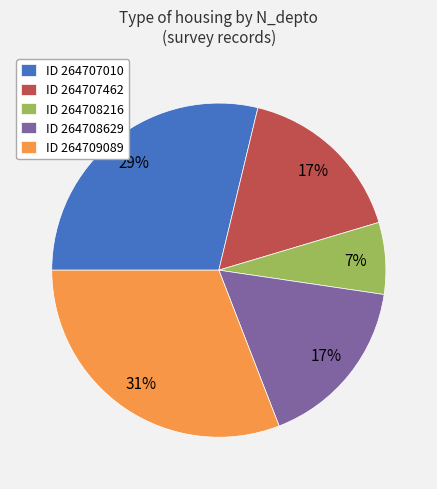

True or false: ID 264709089 accounts for 31% of the total.

True